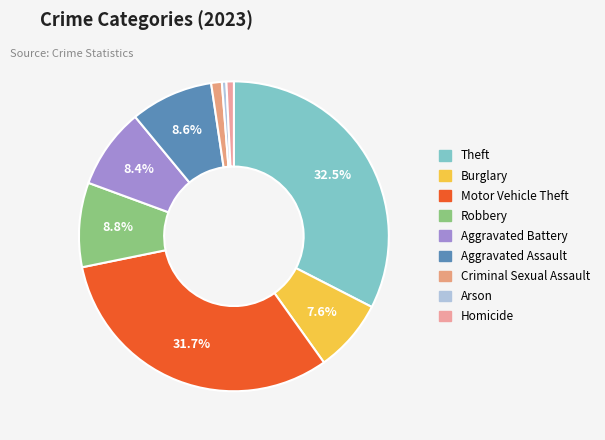

The Aggravated Battery slice represents 16% of the pie. True or false?

False